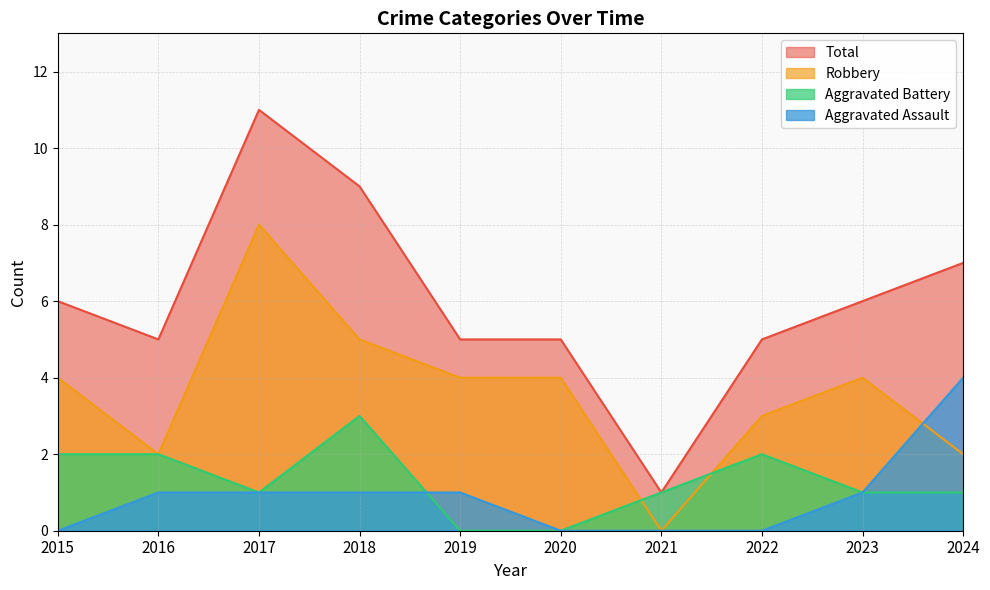

How many times do Aggravated Battery and Aggravated Assault cross each other?

1